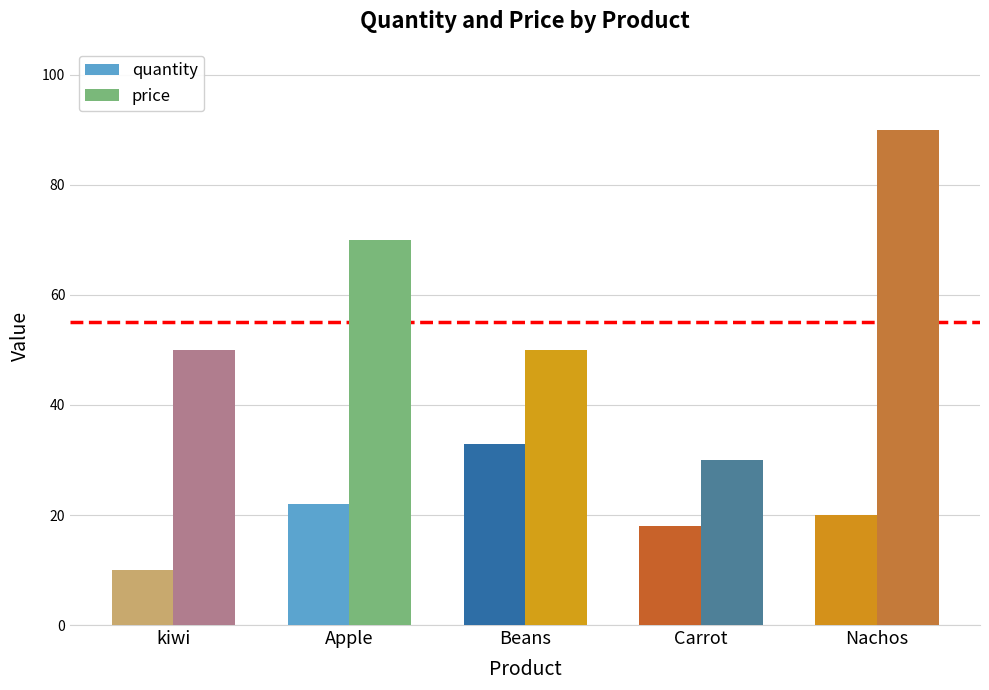

Rank the series by their average value, from lowest to highest.

quantity, price